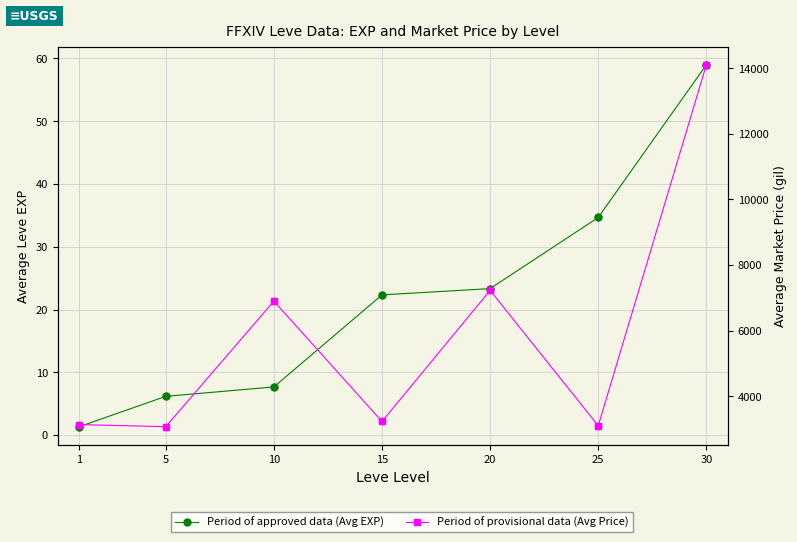

Which series has the largest total across all categories?

Avg Market Price (provisional)